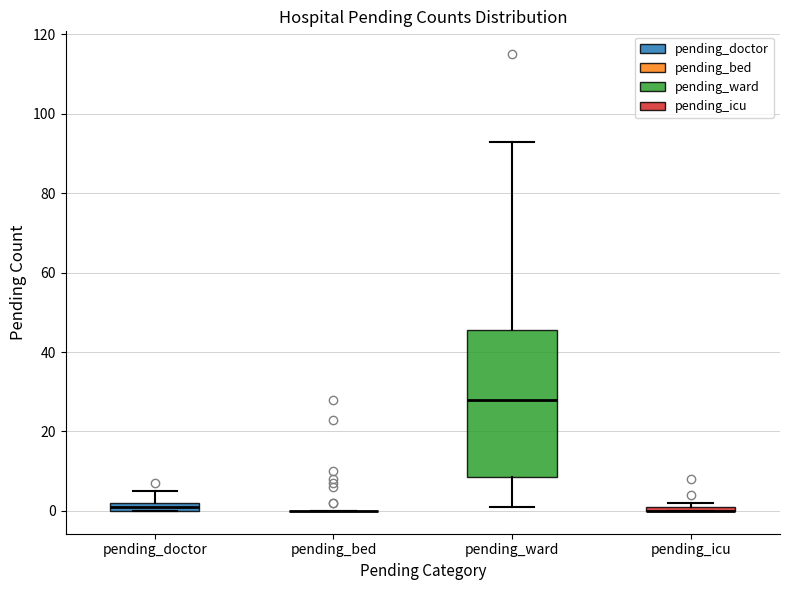

Comparing the boxes themselves (not the whiskers), which one is the tallest?

pending_ward